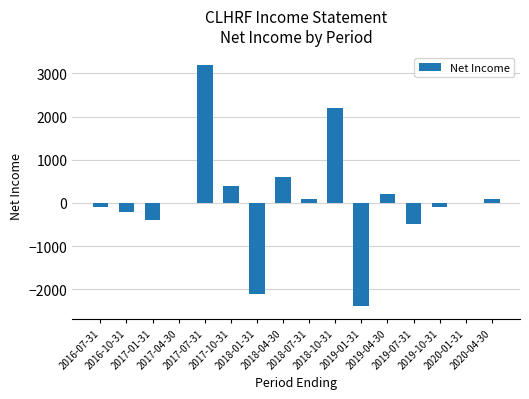

Is it true that the value at 2017-01-31 is -686?

False